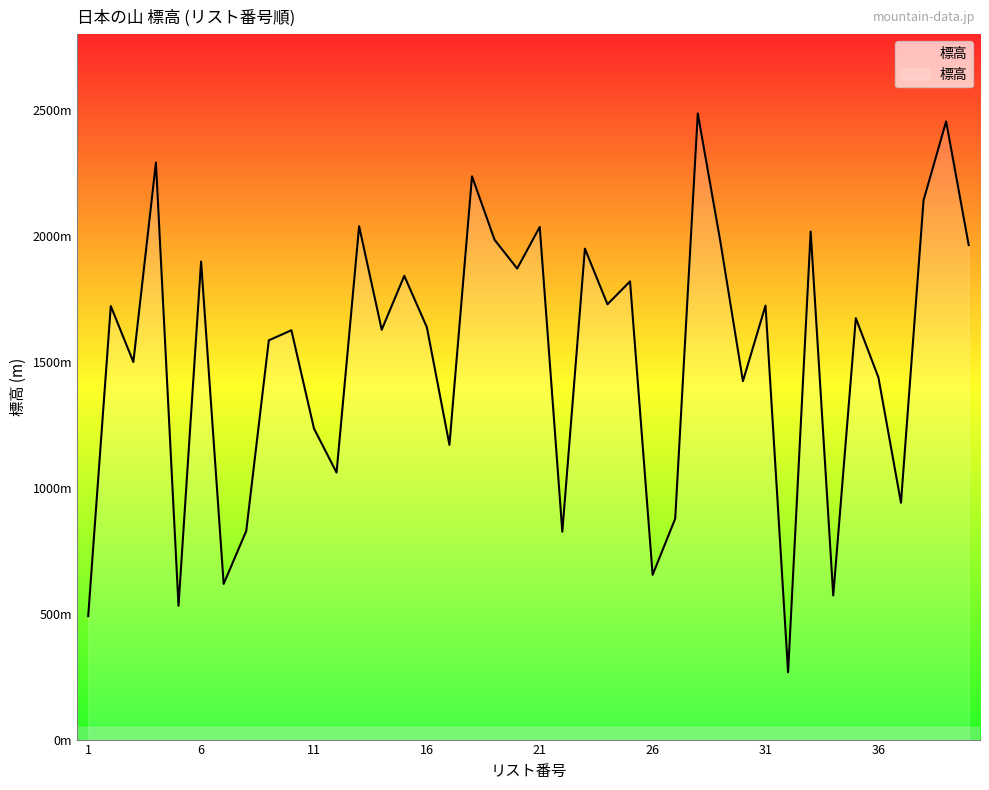

Reading left to right, what are all the values shown in this chart?

1=490	2=1721	3=1499	4=2291	5=531	6=1898	7=618	8=828	9=1585	10=1625	11=1235	12=1060	13=2038	14=1627	15=1841	16=1637	17=1170	18=2236	19=1984	20=1870	21=2035	22=825	23=1949	24=1728	25=1819	26=654	27=877	28=2486	29=1977	30=1423	31=1723	32=267	33=2017	34=572	35=1673	36=1438	37=940	38=2141	39=2454	40=1963